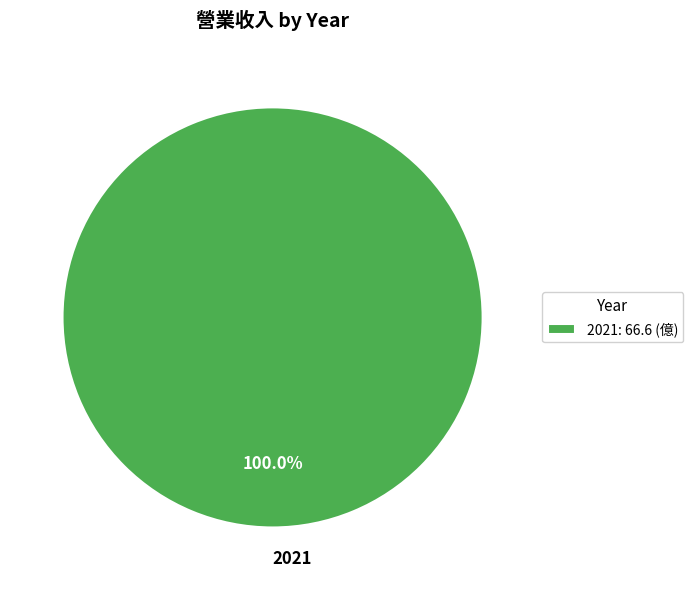

Is 2021 the majority of the pie?

Yes